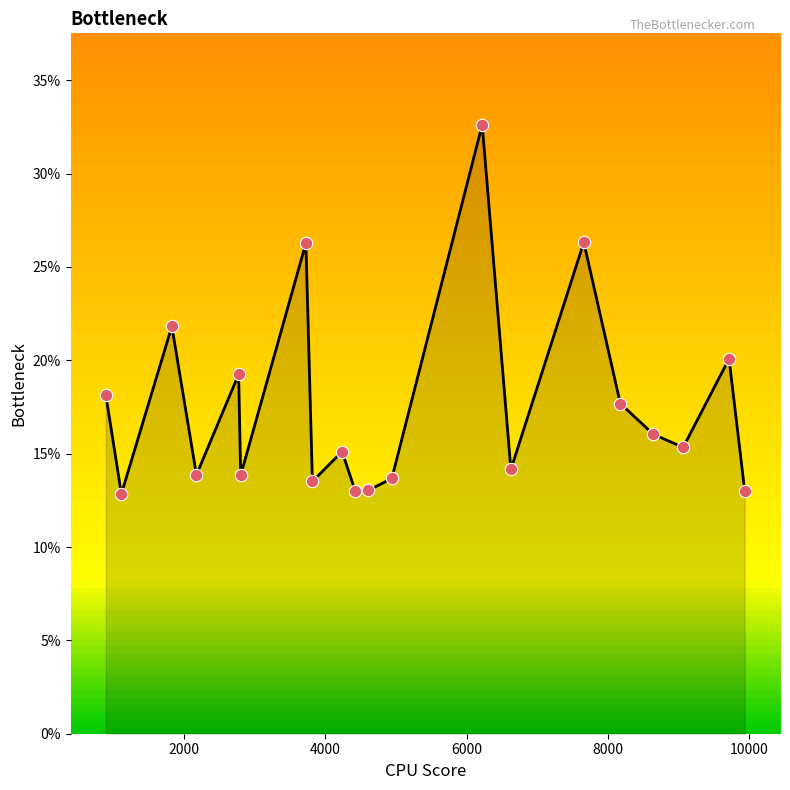

What is the difference between the maximum and minimum values?

19.8